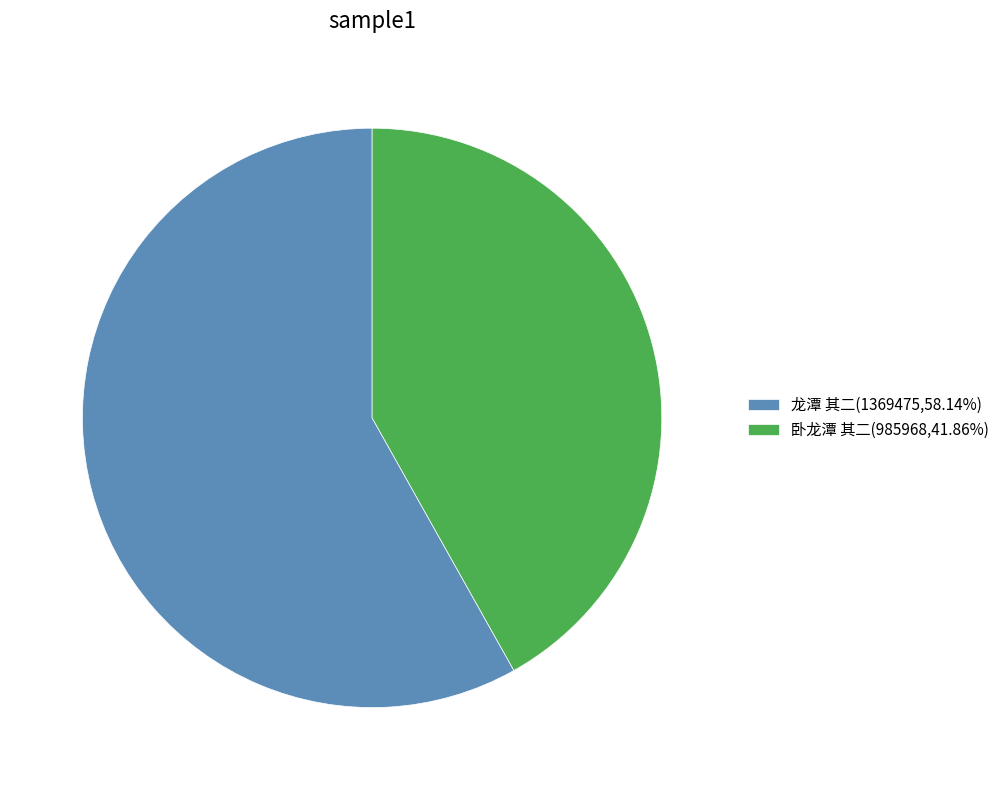

How many segments does this pie chart have?

2